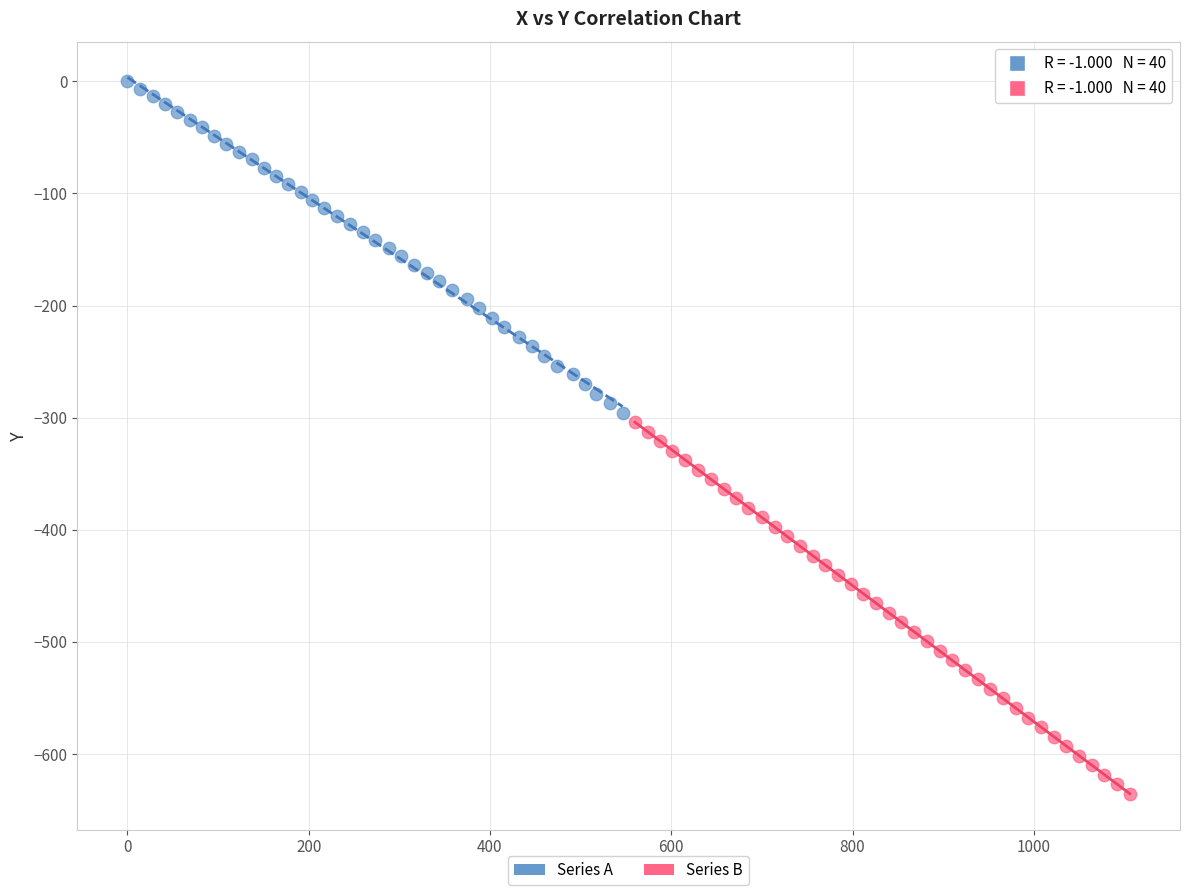

Which series contains the lowest Y value?

Series B